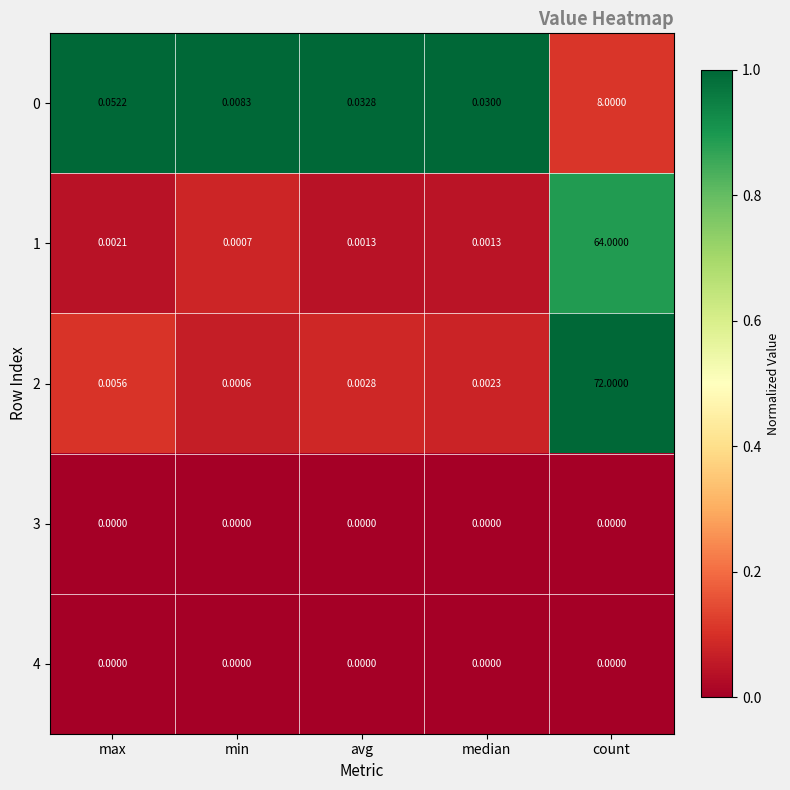

At which label does 1 reach its minimum?

min